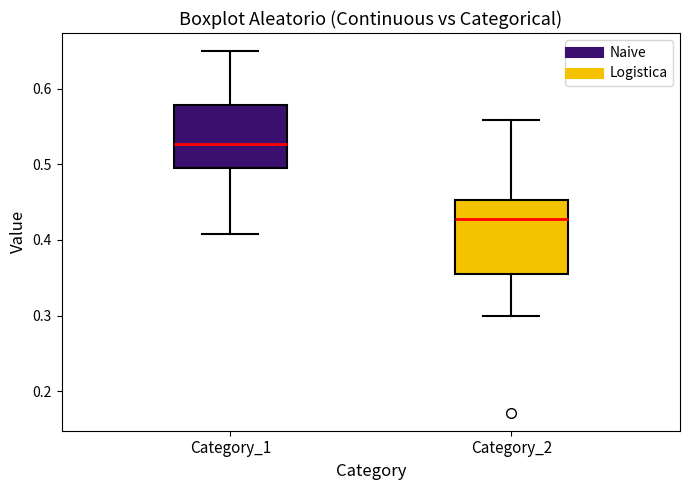

Which box's median line is the highest?

Category_1